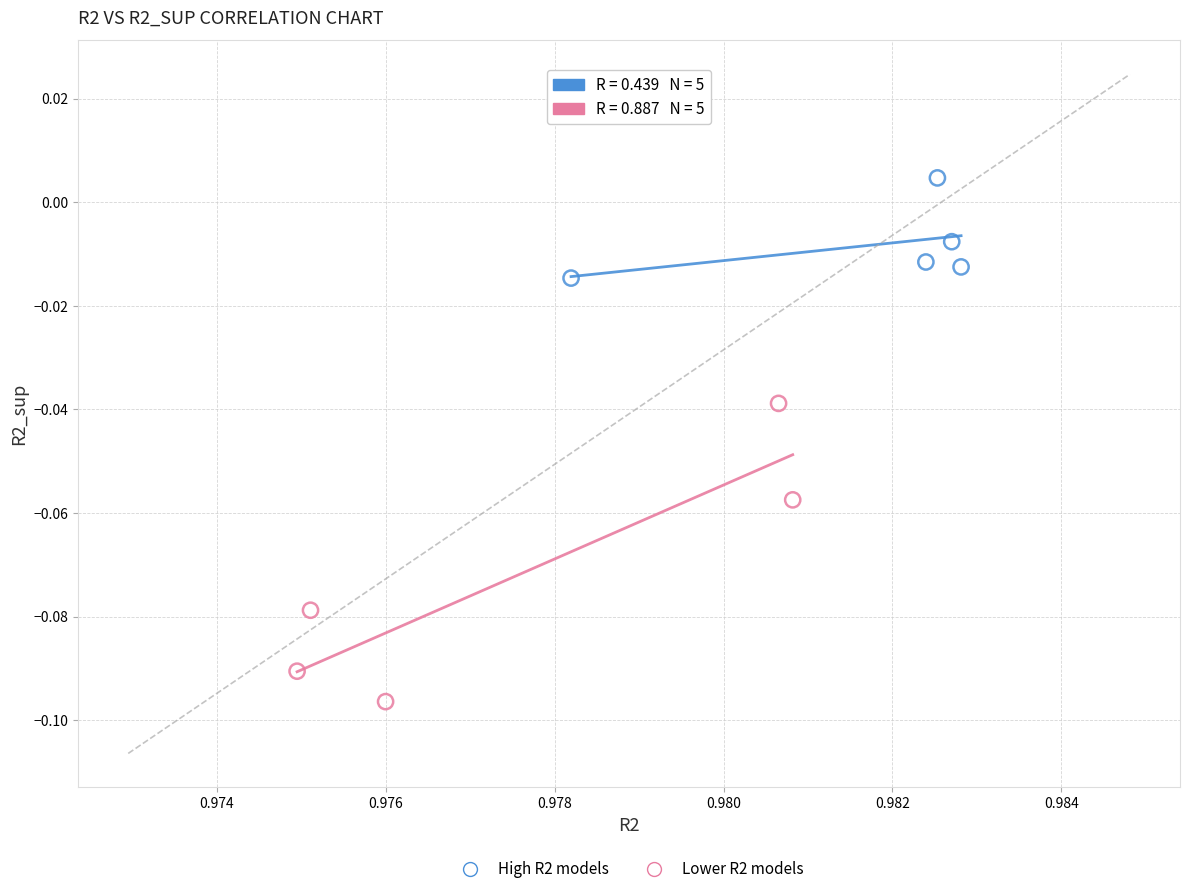

Which series contains the lowest Y value?

Lower R2 models